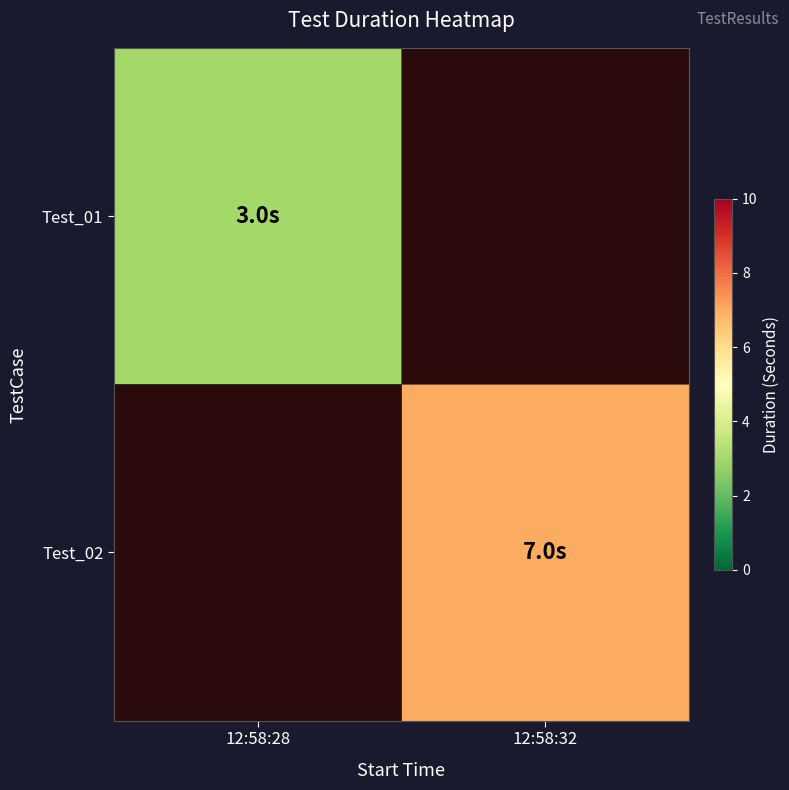

At how many categories does at least one series exceed 5?

1